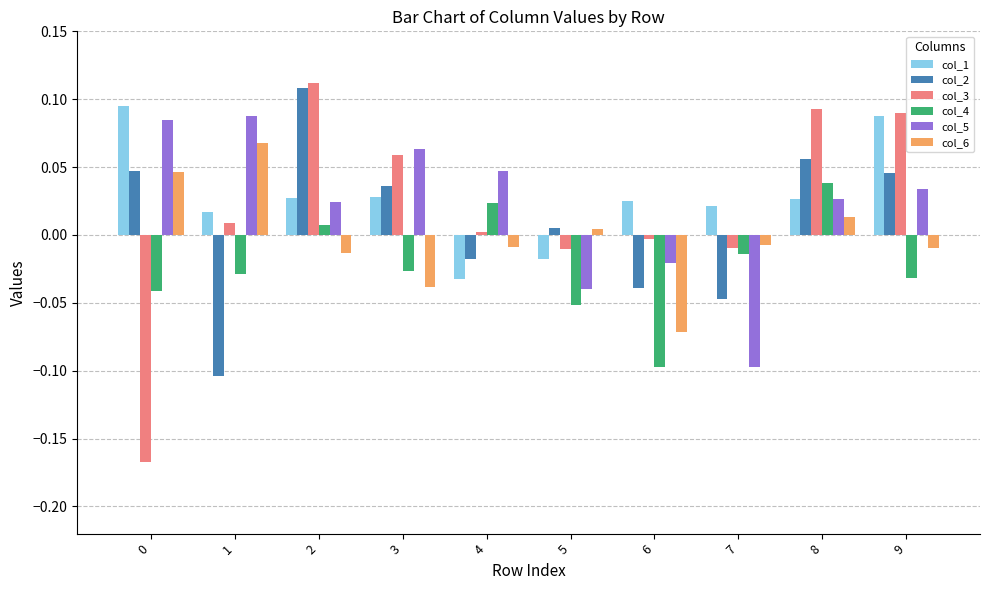

How many values in the col_3 series exceed 0?

6